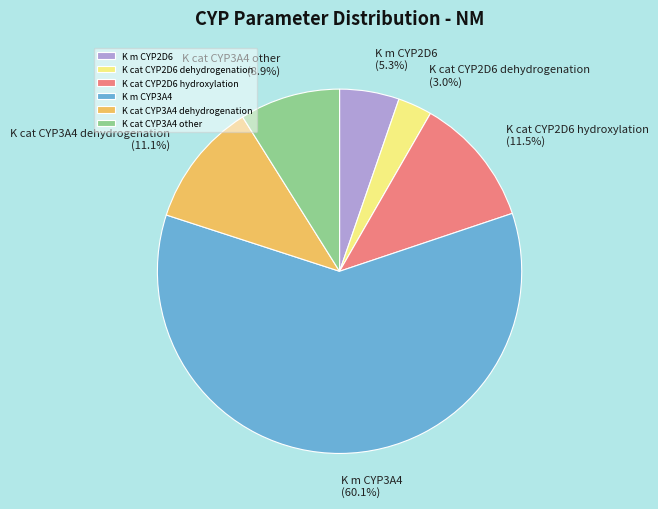

To the nearest percent, what portion does K cat CYP3A4 dehydrogenation represent?

11%